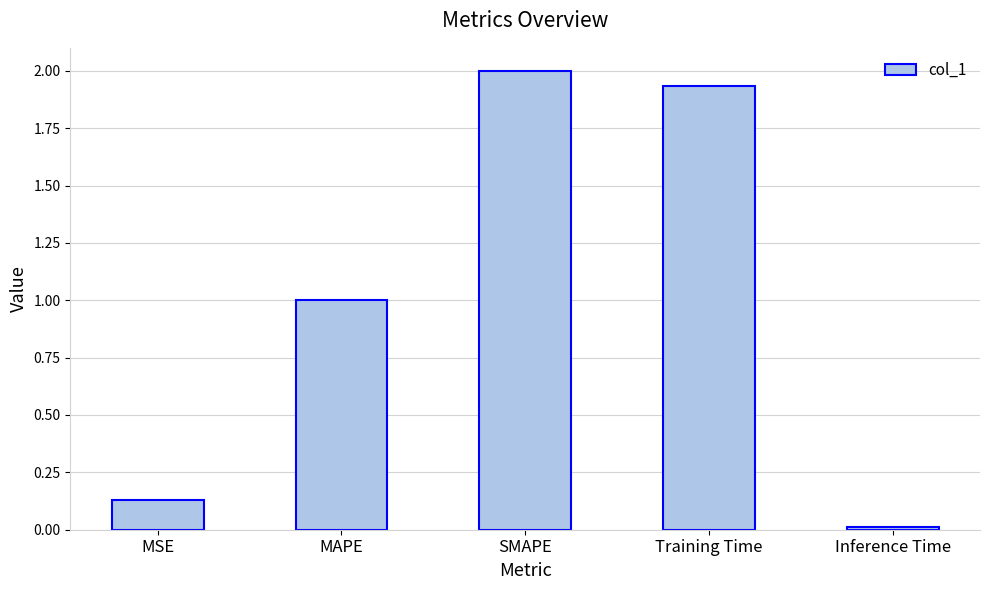

Which has a higher value, SMAPE or MSE?

SMAPE